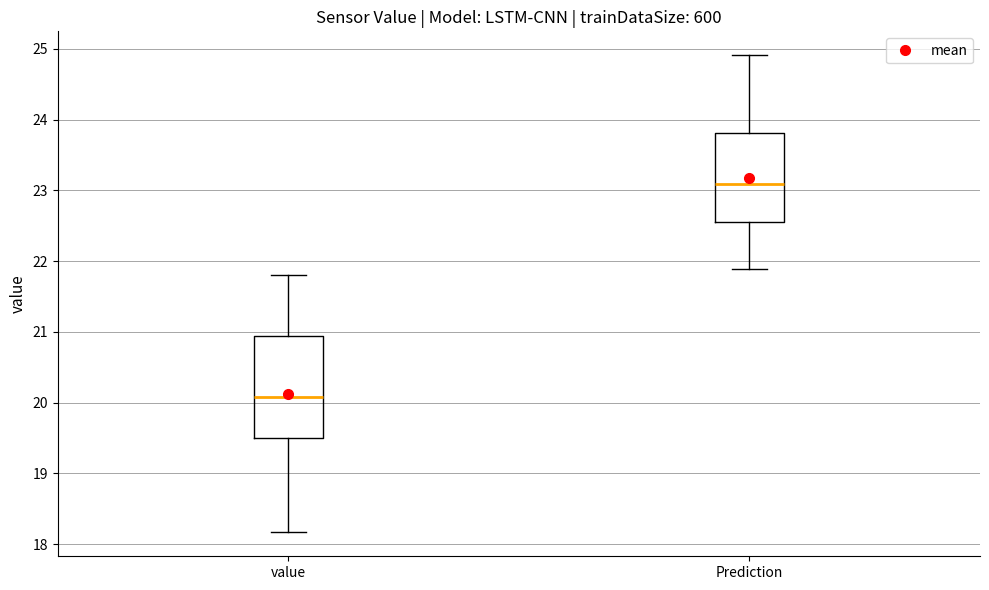

Which box is the tallest, from its lower edge to its upper edge?

value